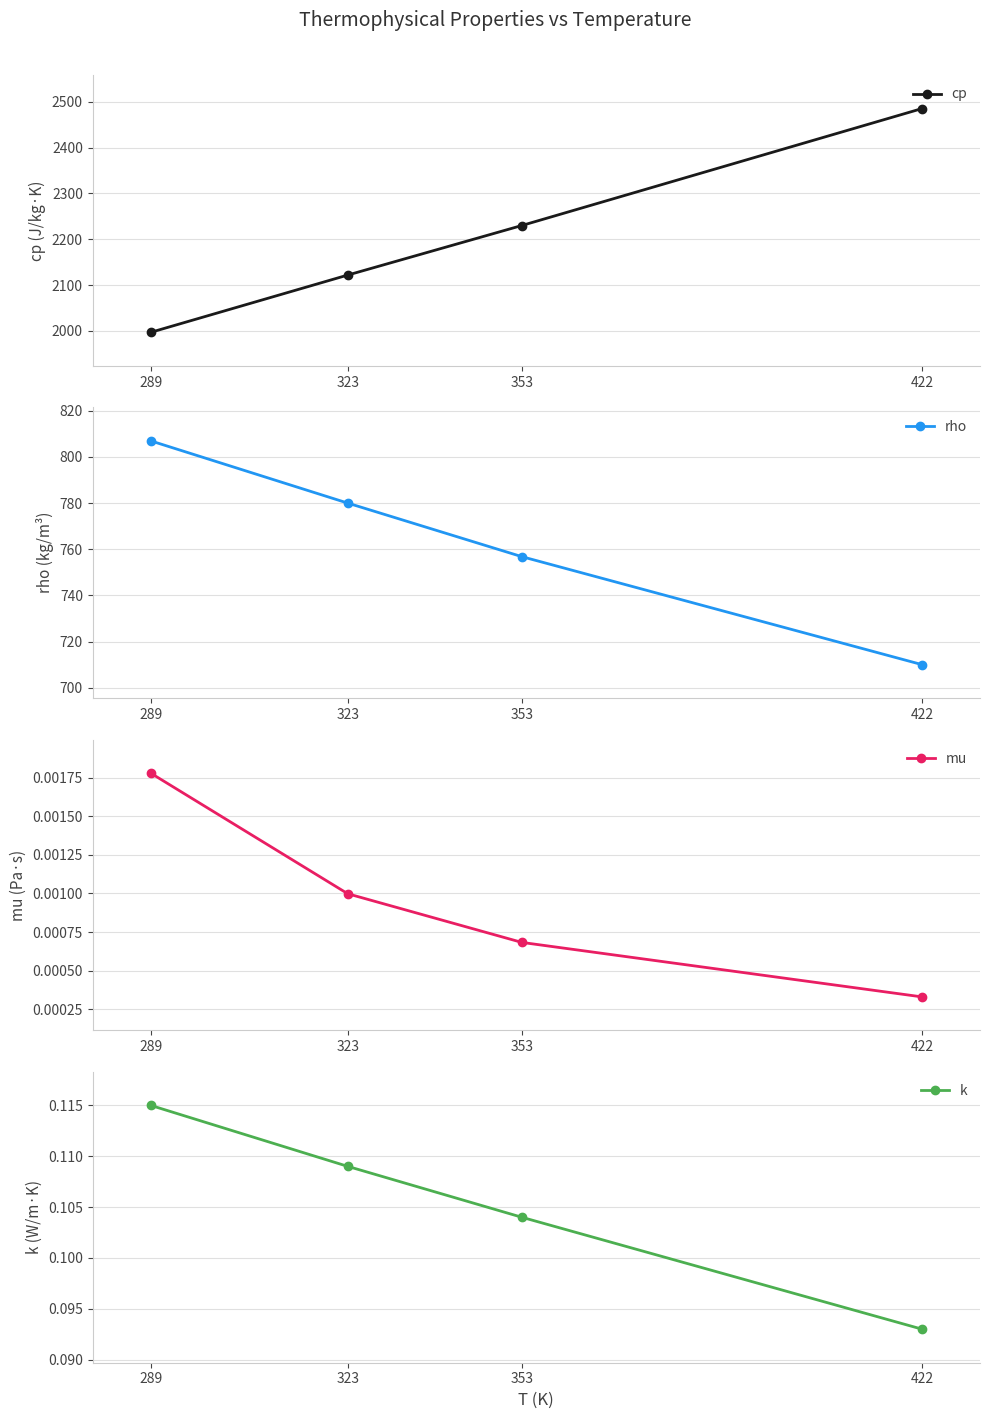

What are all the series names shown in the legend?

cp, rho, mu, k